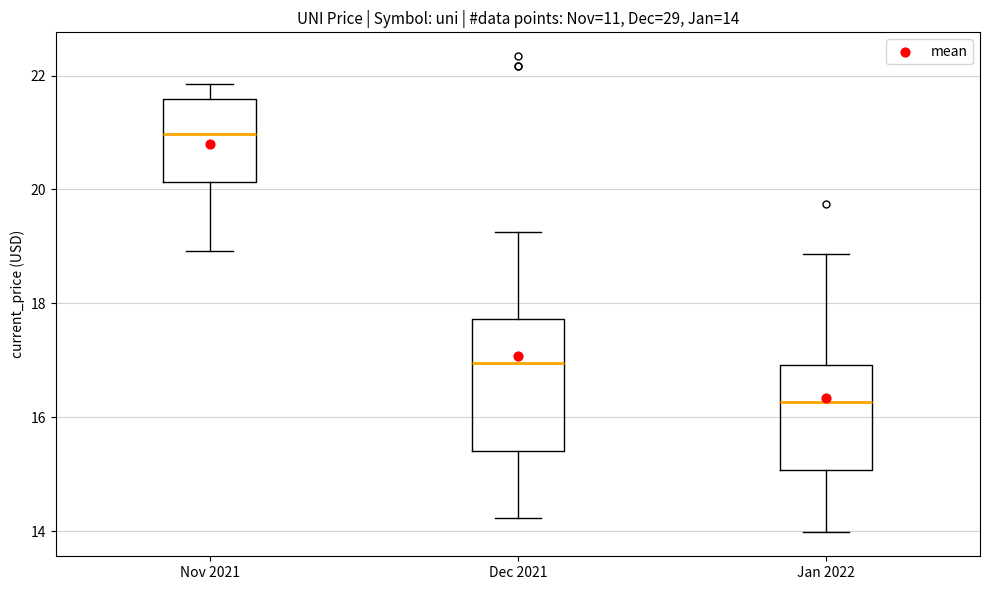

Which box's median line is the highest?

Nov 2021